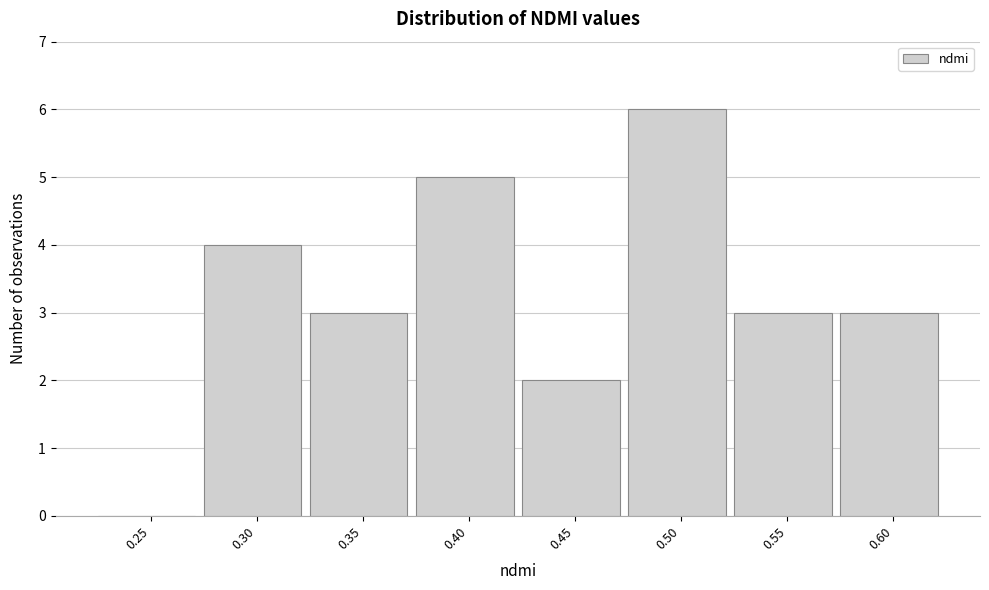

Reading right to left, list all the values displayed in this chart.

0.60=3	0.55=3	0.50=6	0.45=2	0.40=5	0.35=3	0.30=4	0.25=0